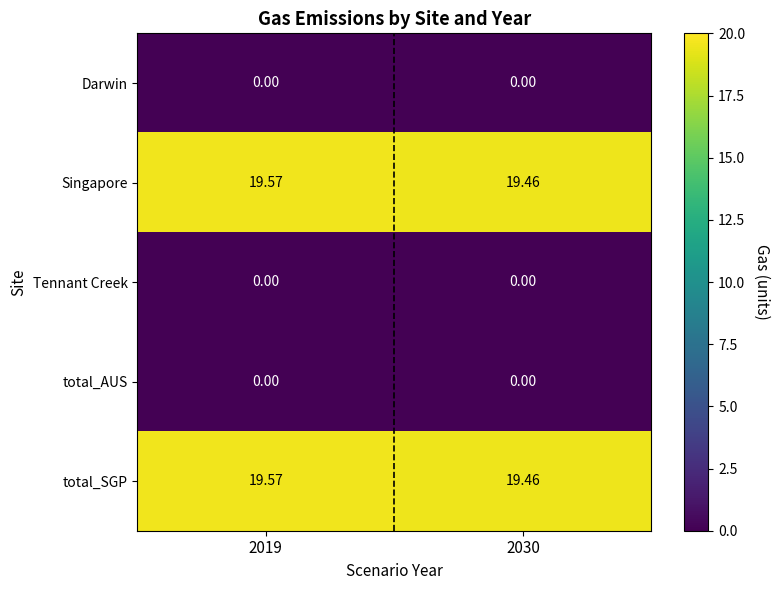

What is the spread (max minus min) of values at 2019?

19.6